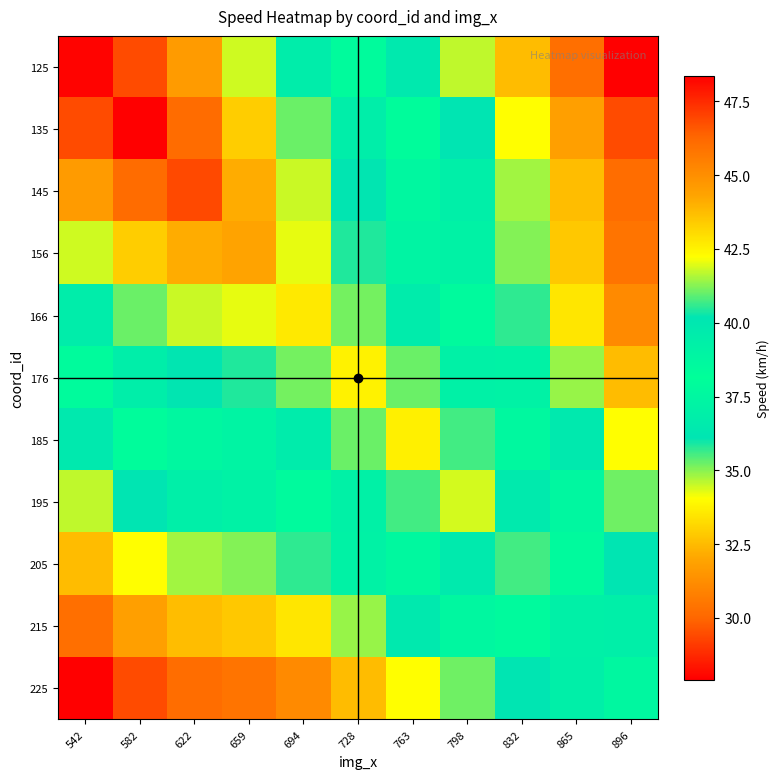

At which category is the sum across all series the highest?

622